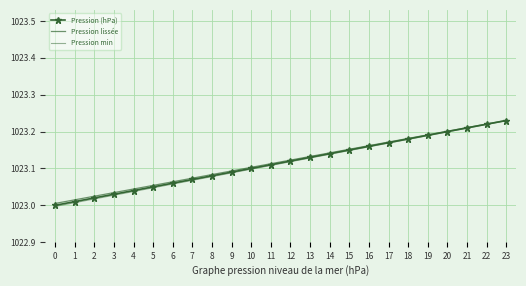

What is the average value of the Pression lissée series?

1023.1